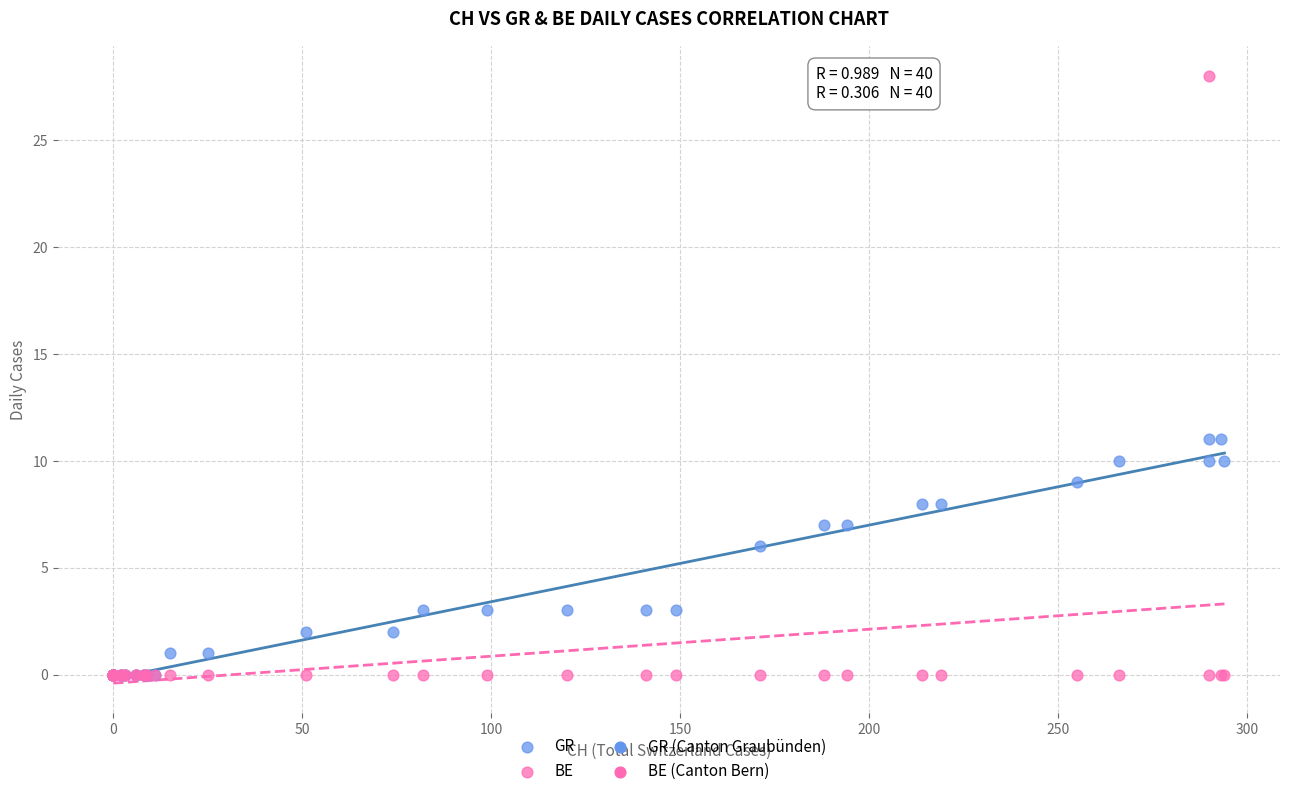

In the GR series, what Y value is closest to 5?

6